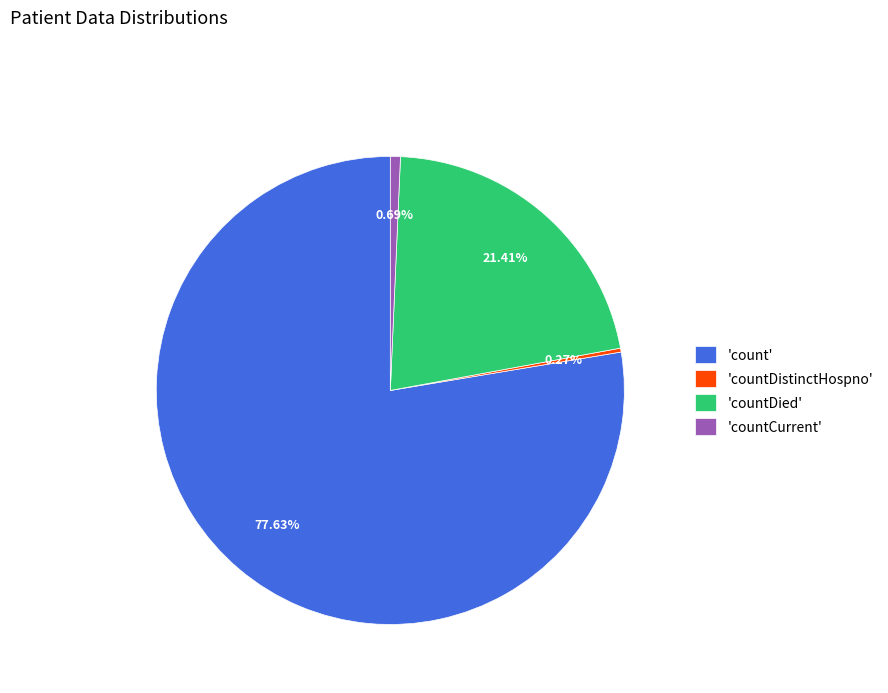

Is there a majority slice in this chart?

Yes